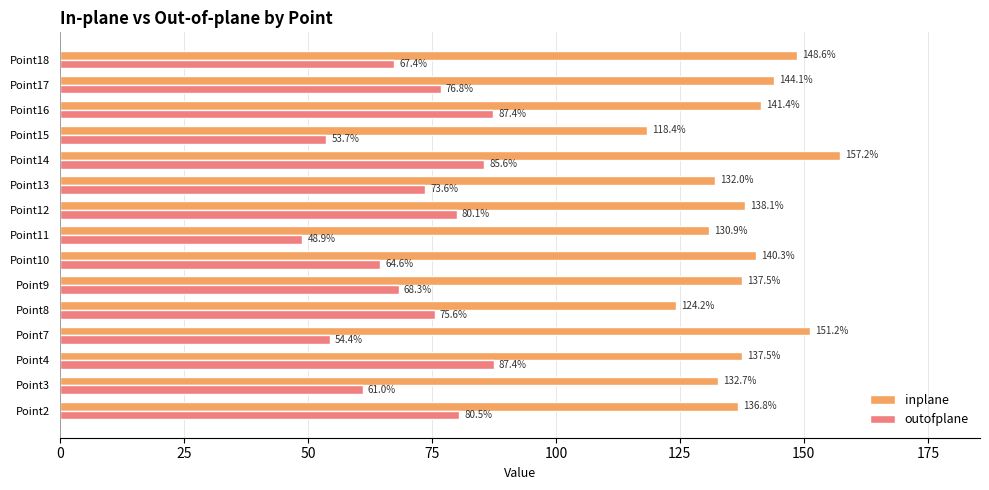

Which series has the largest total across all categories?

inplane